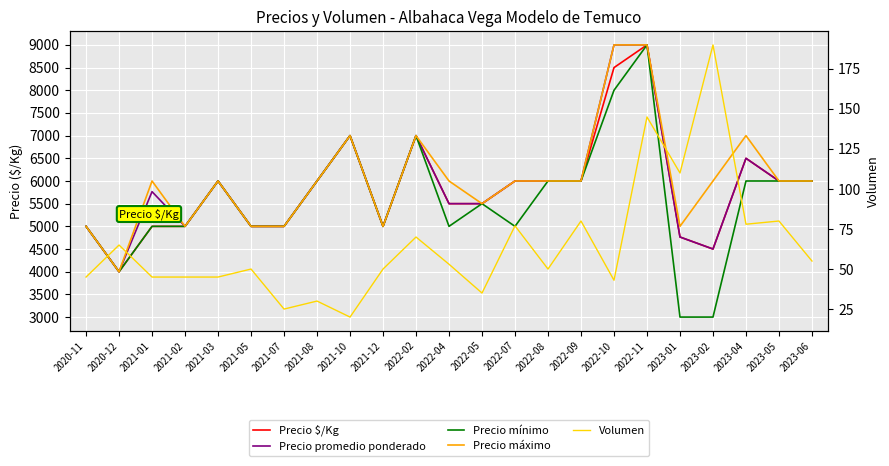

What value does the Precio mínimo series have at 2020-12, to the nearest 100?

4000